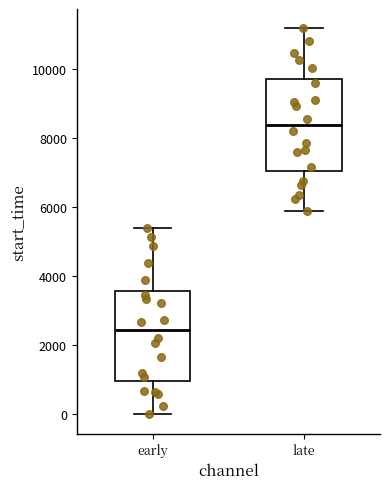

Which box has the lowest median line?

early